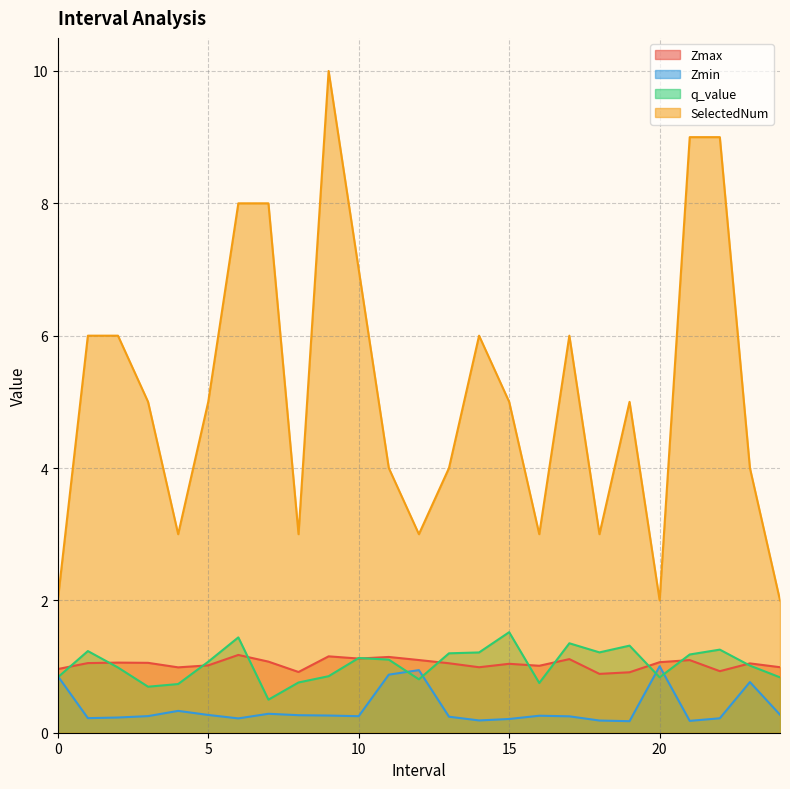

Between 13.0 and 10.0, which is larger?

10.0